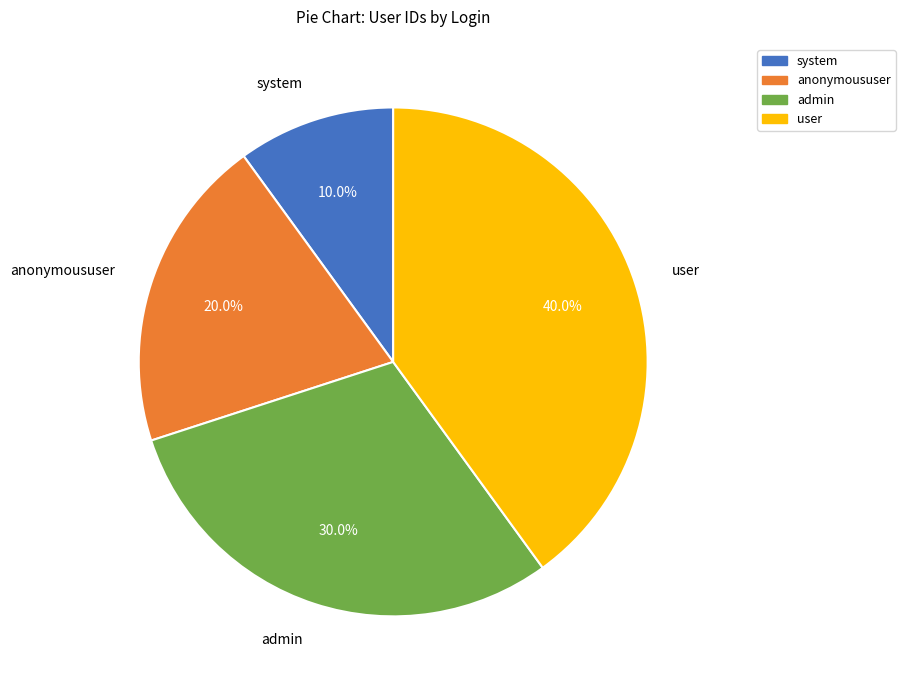

Which has a higher value, system or user?

user